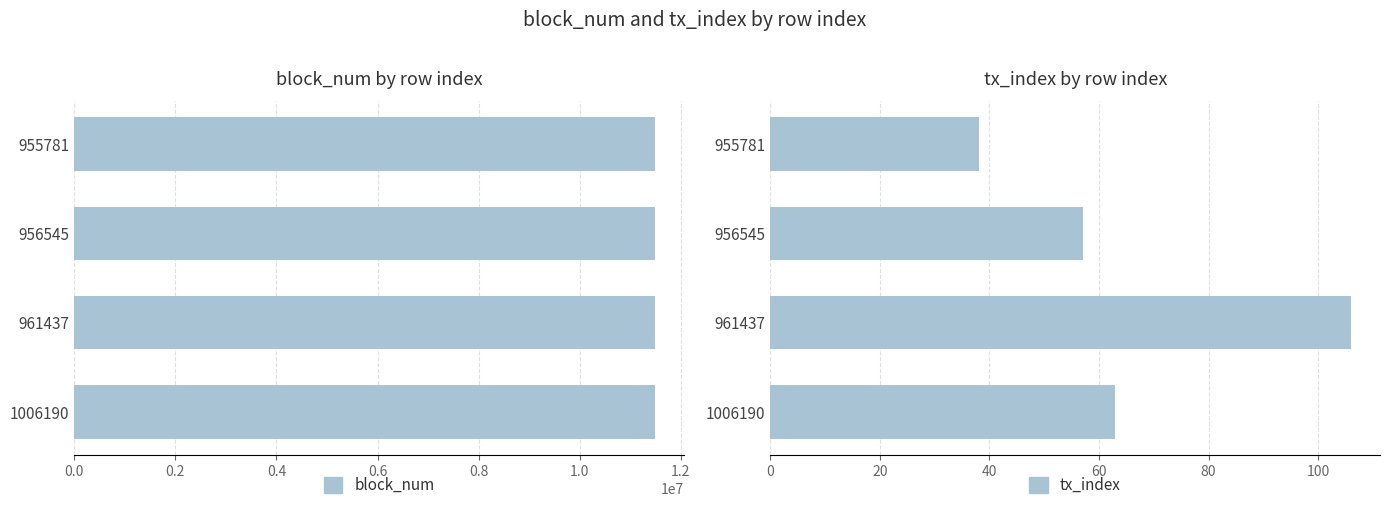

What is the highest value of the block_num series?

11489838